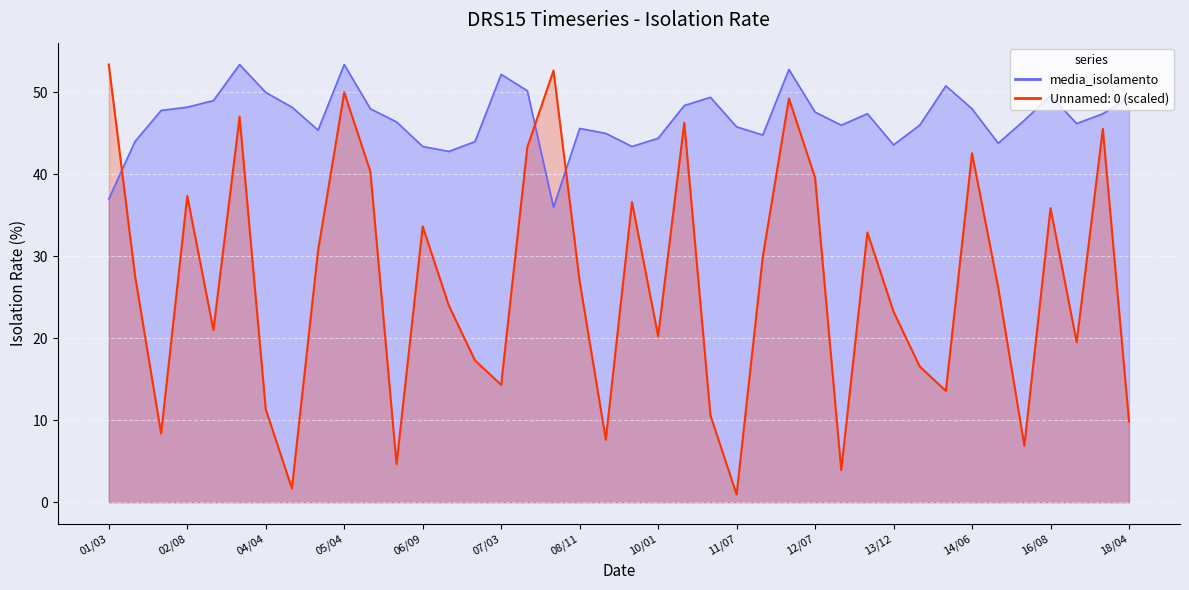

True or false: Unnamed: 0 and media_isolamento intersect in this chart.

True